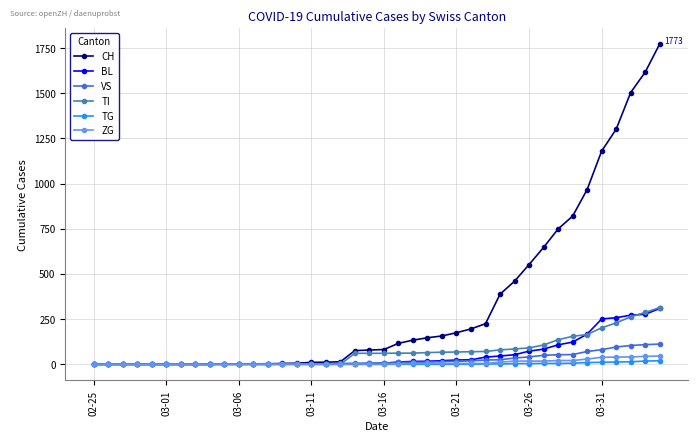

Which series has the widest spread of values?

CH